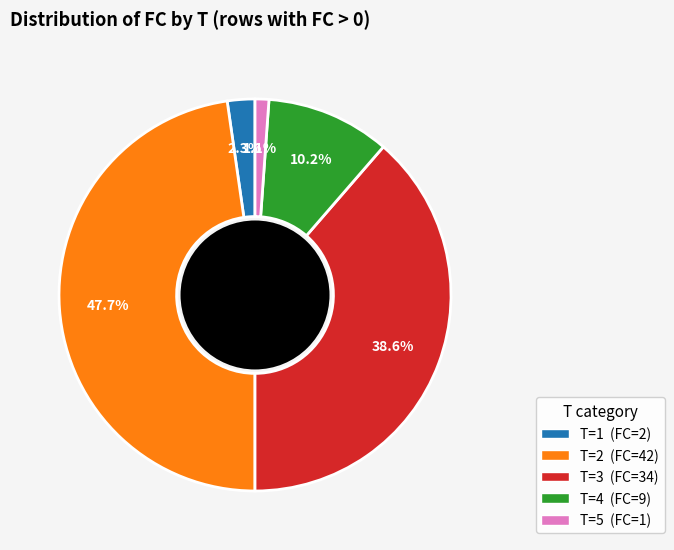

What percentage is NOT represented by T=2 (FC=42)?

52.3%